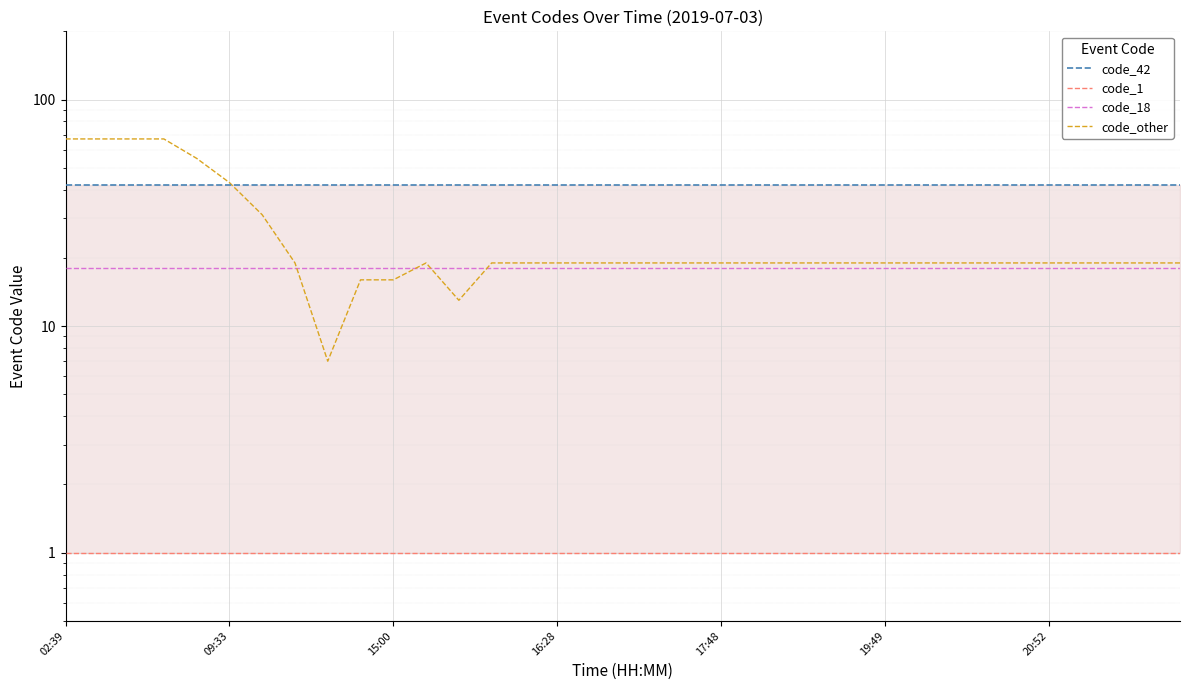

What is the label of the 6th point from the right?

29